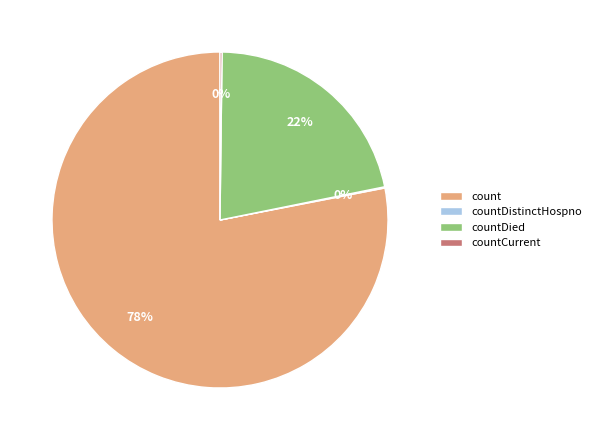

The count slice represents 78% of the pie. True or false?

True